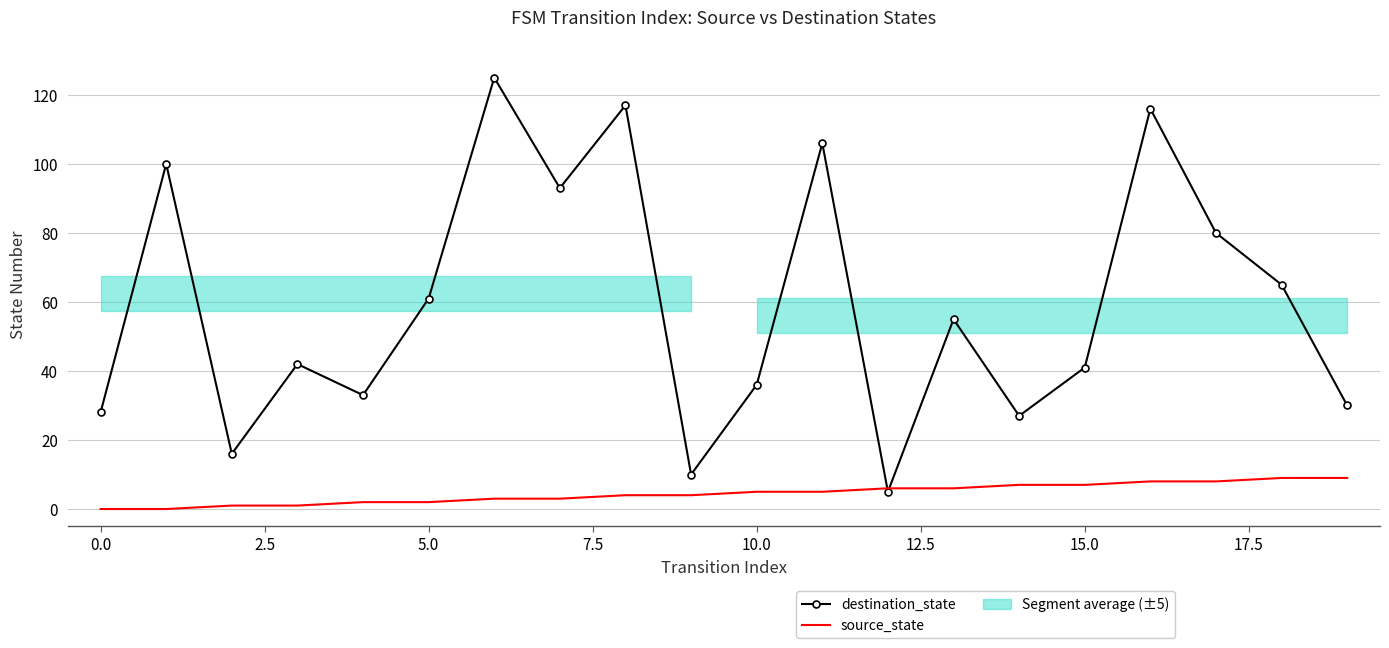

Where does the source_state series first go above 5?

12